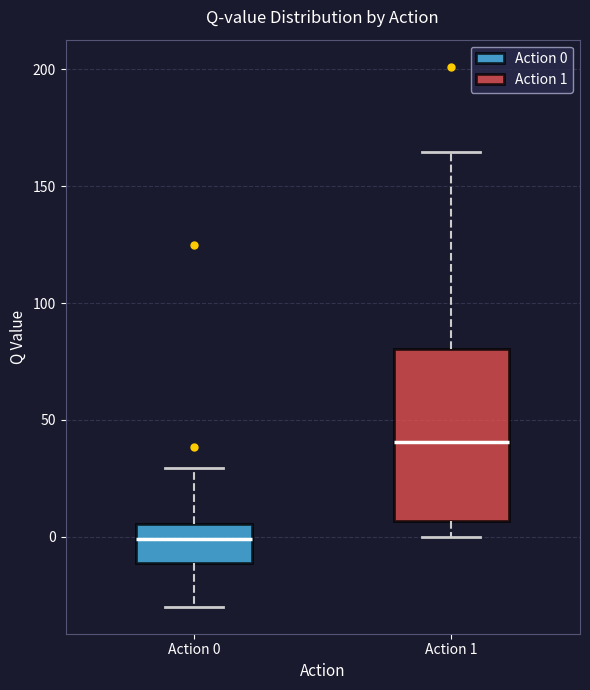

Reading left to right, transcribe this box plot: for each box, give where its median line is, the range the box spans, and where its two whiskers end, as read against the y-axis. The values are not printed on the chart, so give them approximately, as read against the axis.

Action 0: median 0, box -10 to 5, whiskers -30 to 30
Action 1: median 40, box 5 to 80, whiskers 0 to 165